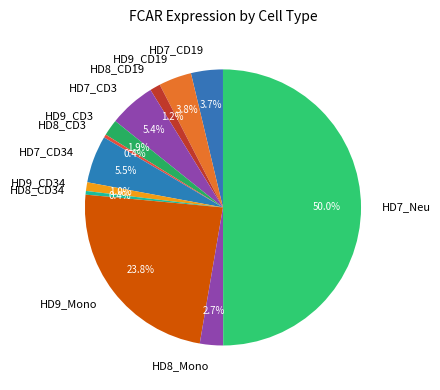

What is the largest slice in the pie chart?

HD7_Neu